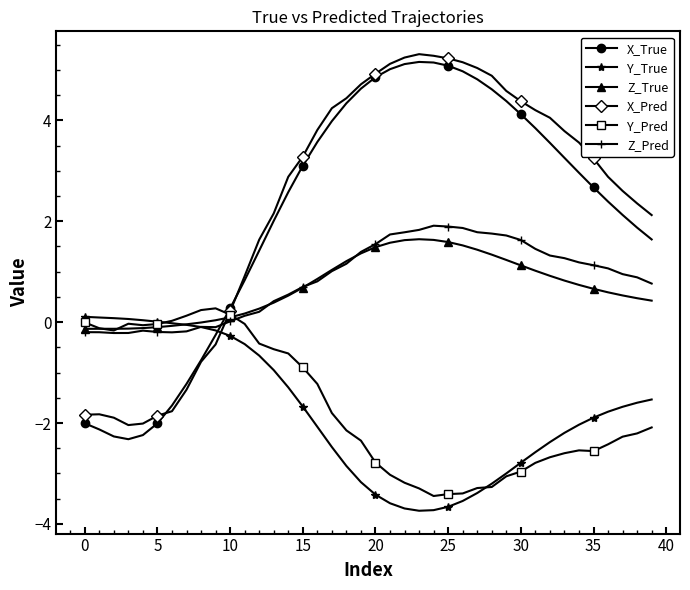

What is the minimum value shown in the chart?

-3.7